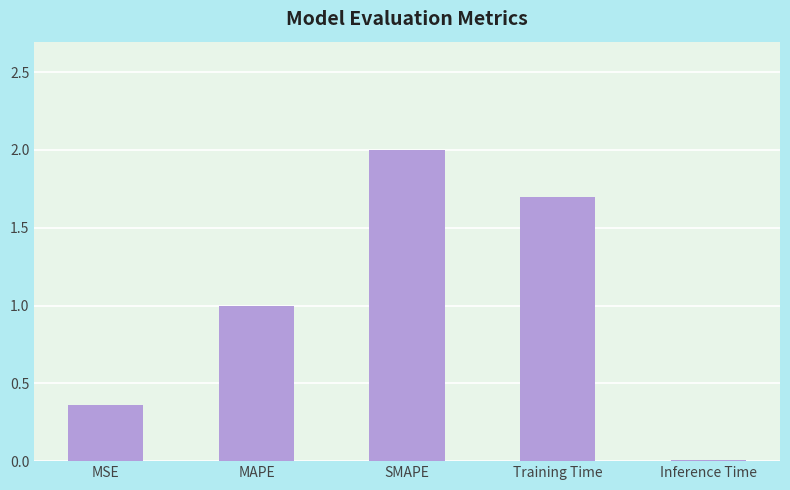

What is the greatest value displayed?

2.0